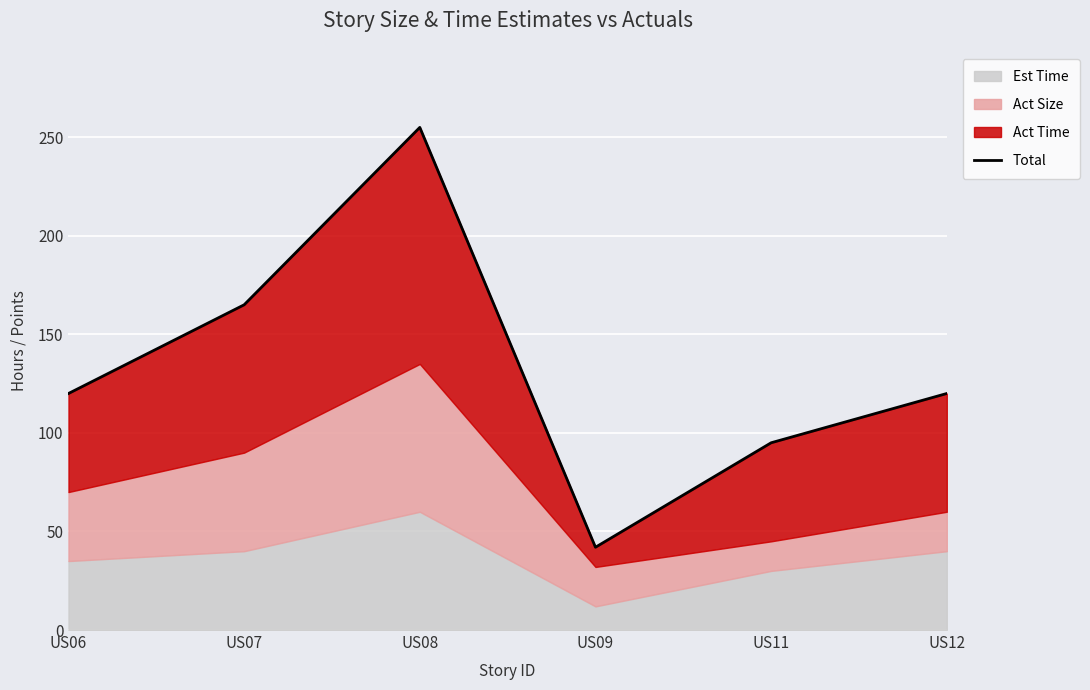

Reading left to right, extract all data points from this chart.

US06=120	US07=165	US08=255	US09=42	US11=95	US12=120